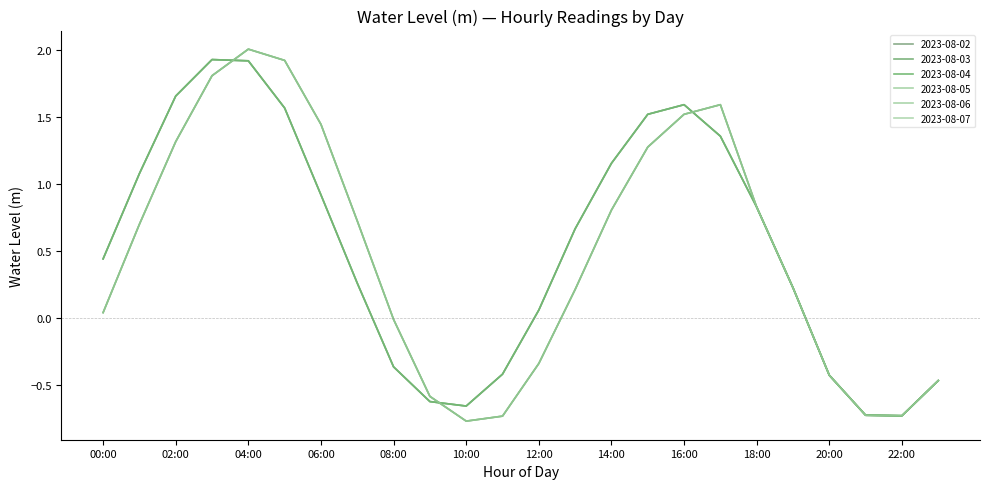

At how many categories does at least one series exceed 1?

10